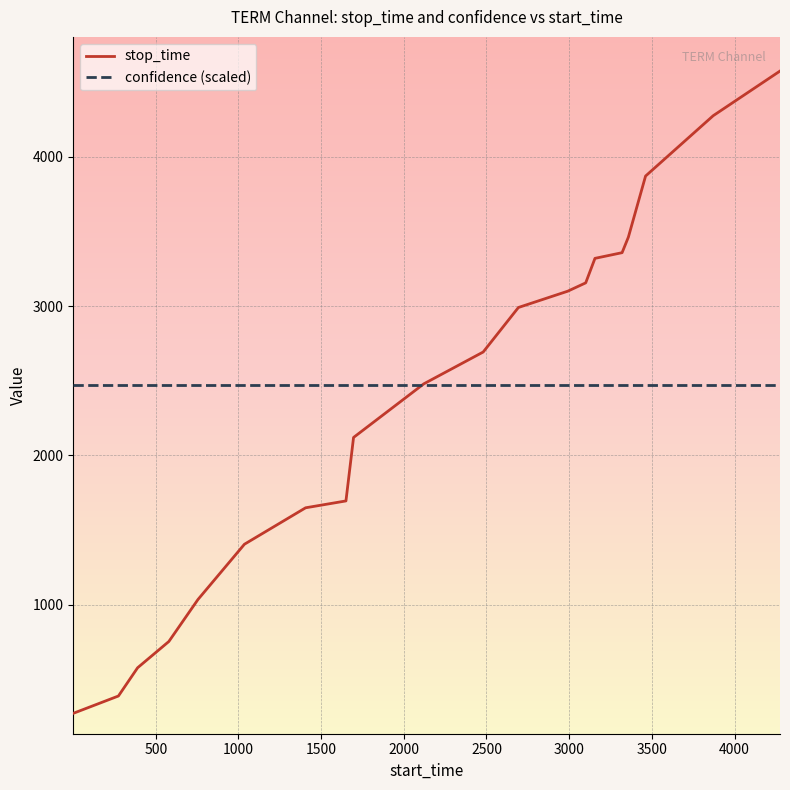

What is the smallest value displayed?

273.0